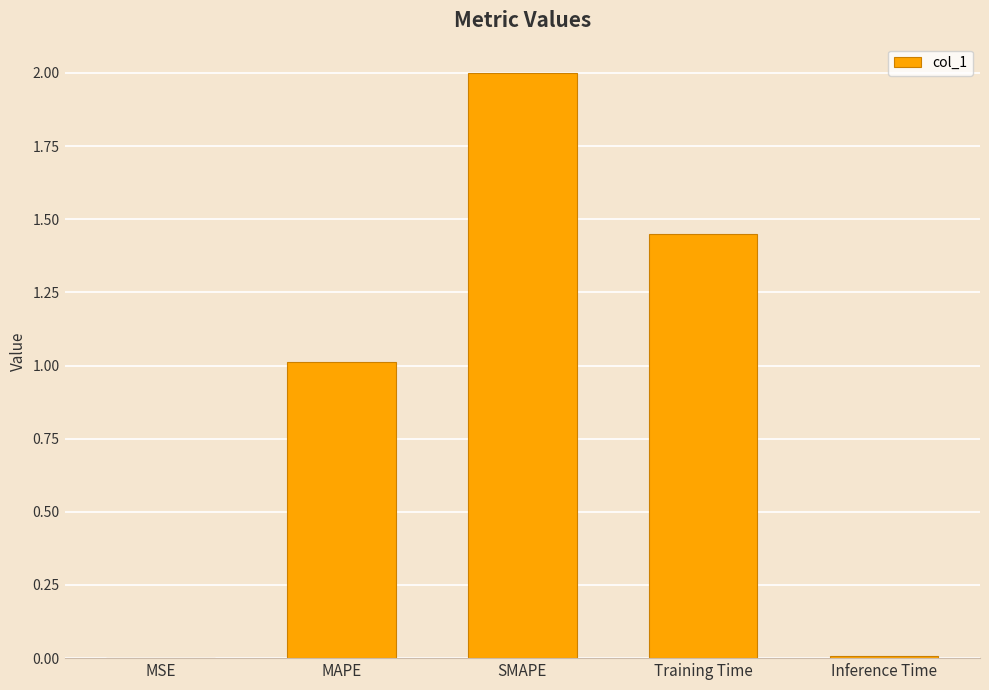

Count the number of data series in this chart.

1